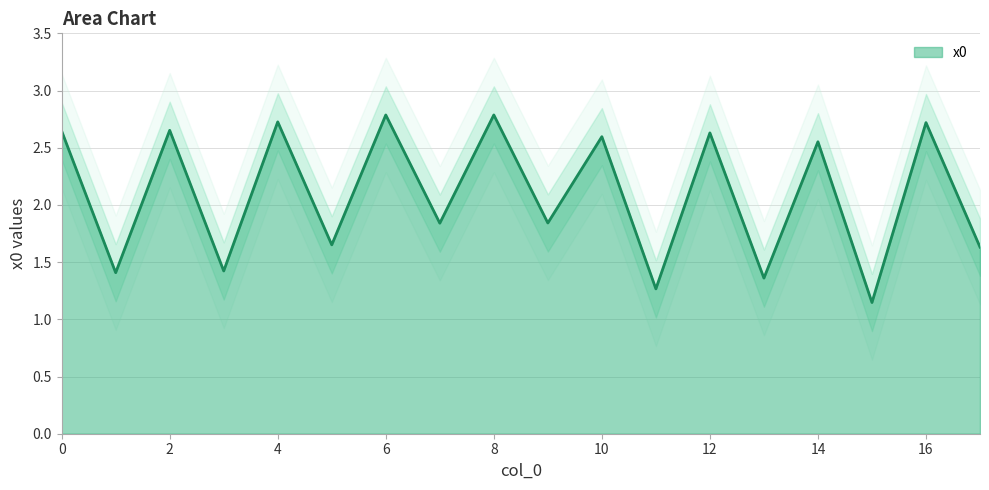

How many points are higher than both their immediate neighbors (excluding endpoints)?

8